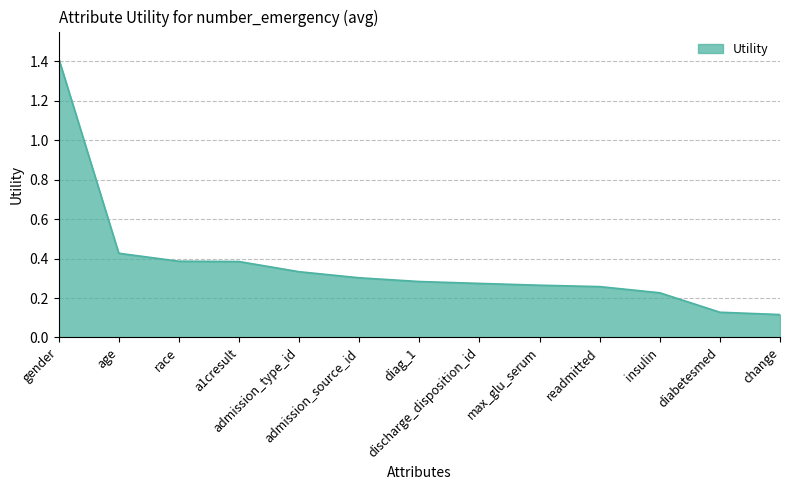

Reading left to right, transcribe all the data shown in this chart.

1.4	0.4	0.4	0.4	0.3	0.3	0.3	0.3	0.3	0.3	0.2	0.1	0.1